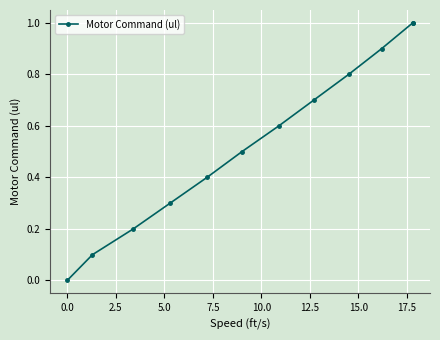

How many values are above zero?

11